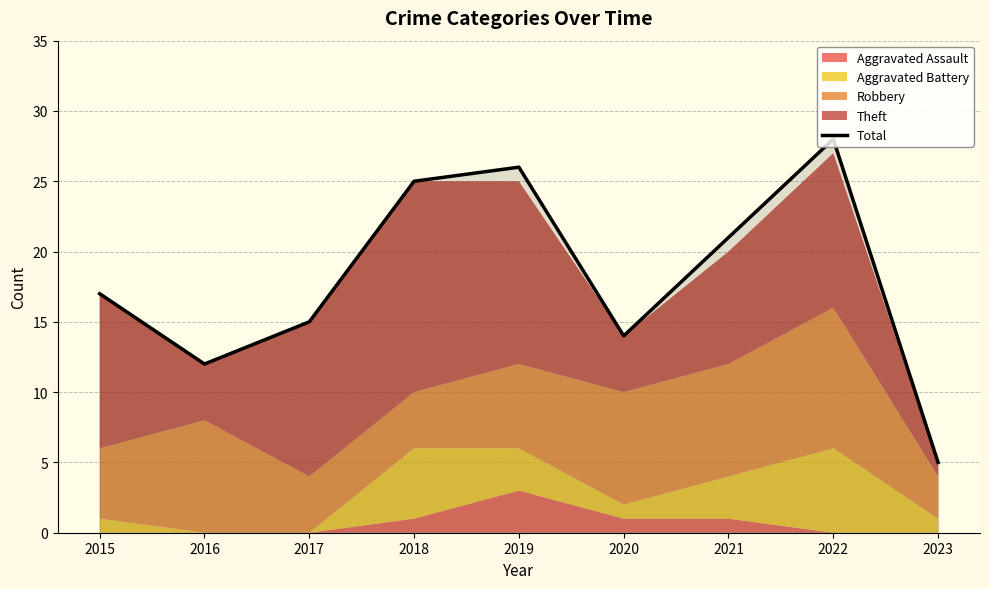

How many interior local valleys (lower than both neighbors) does the data have?

2